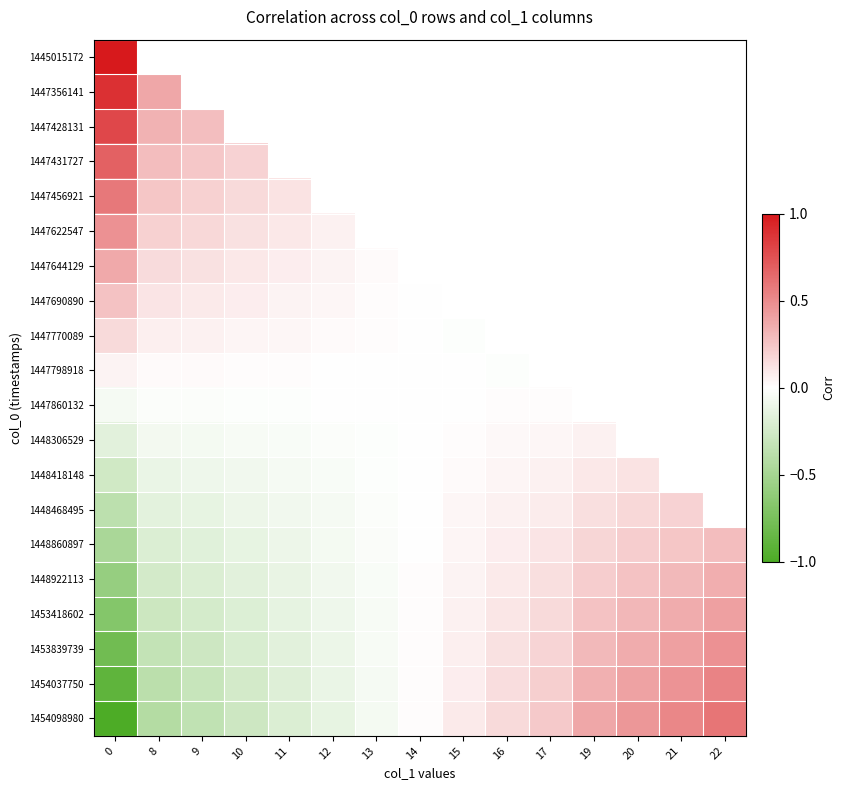

What is the maximum value for 1447690890?

0.3